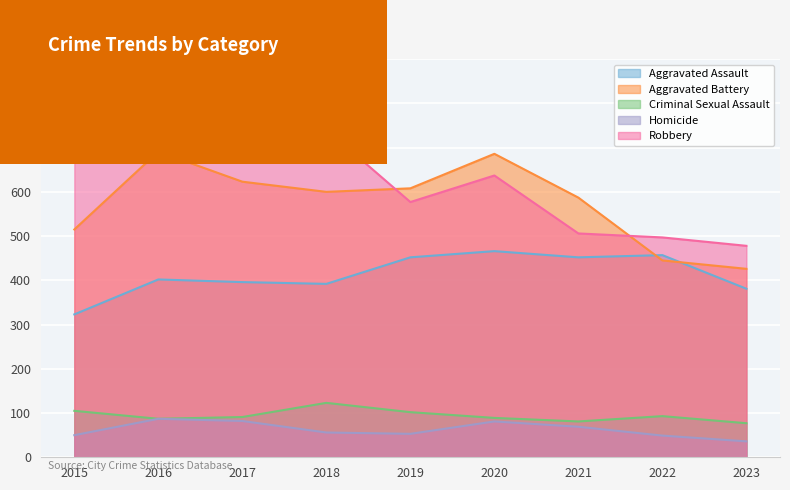

Does the chart display data point markers on the line(s)?

No